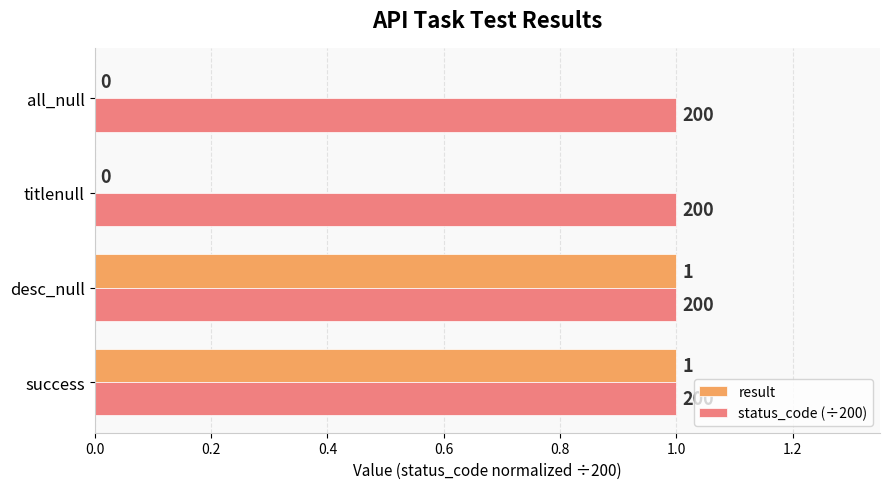

Which series has the largest total across all categories?

status_code (÷200)